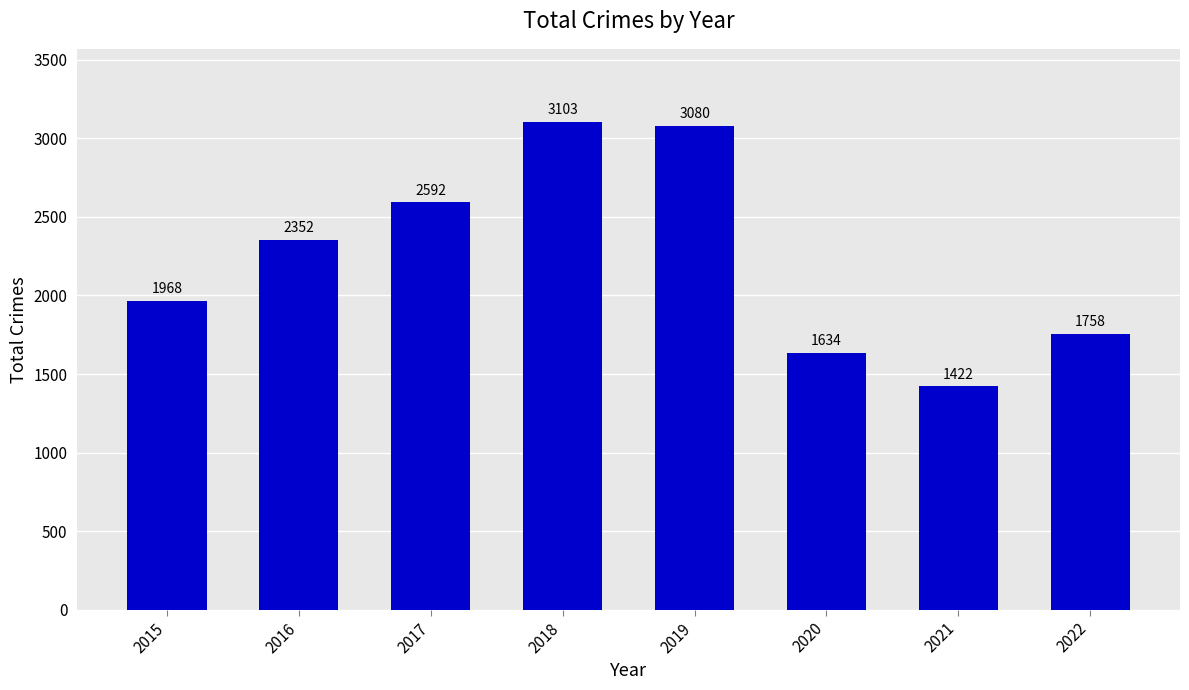

What is the value of the 5th bar from the left?

3080